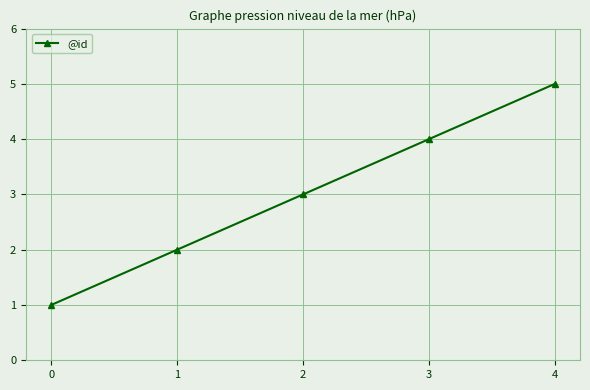

Between 2 and 4, which is larger?

4